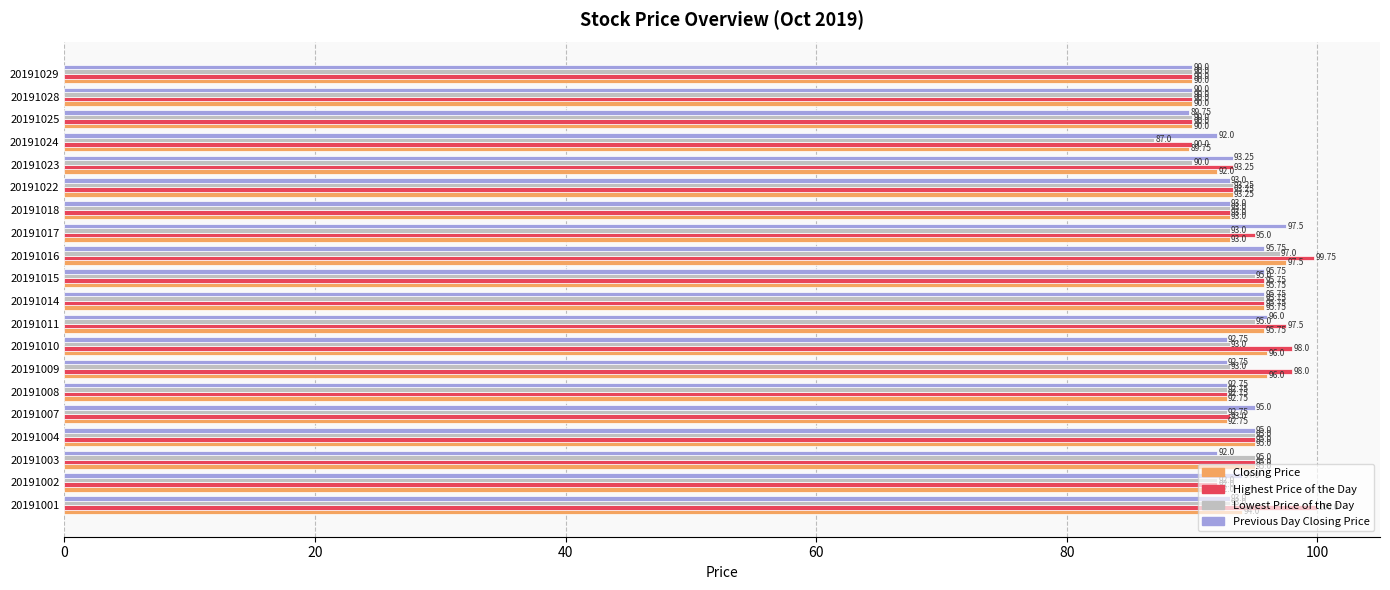

Which series changed the most between 20191024 and 20191029?

Lowest Price of the Day